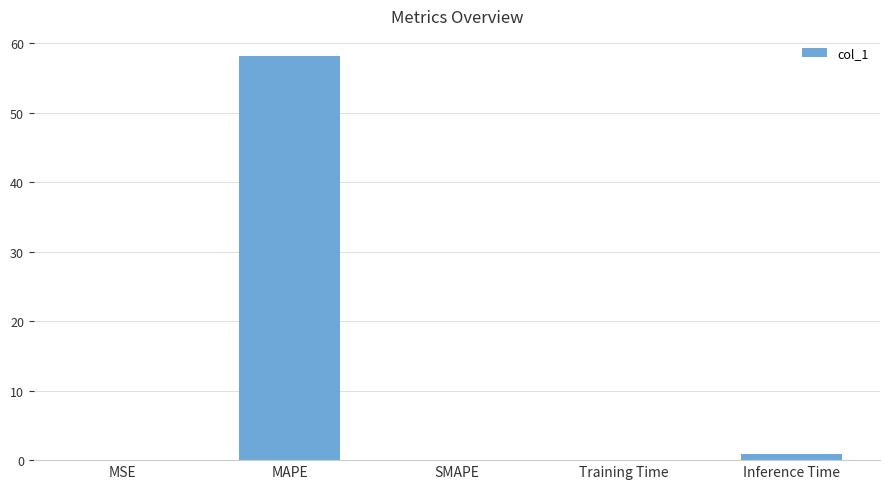

Count the number of categories in the chart.

5